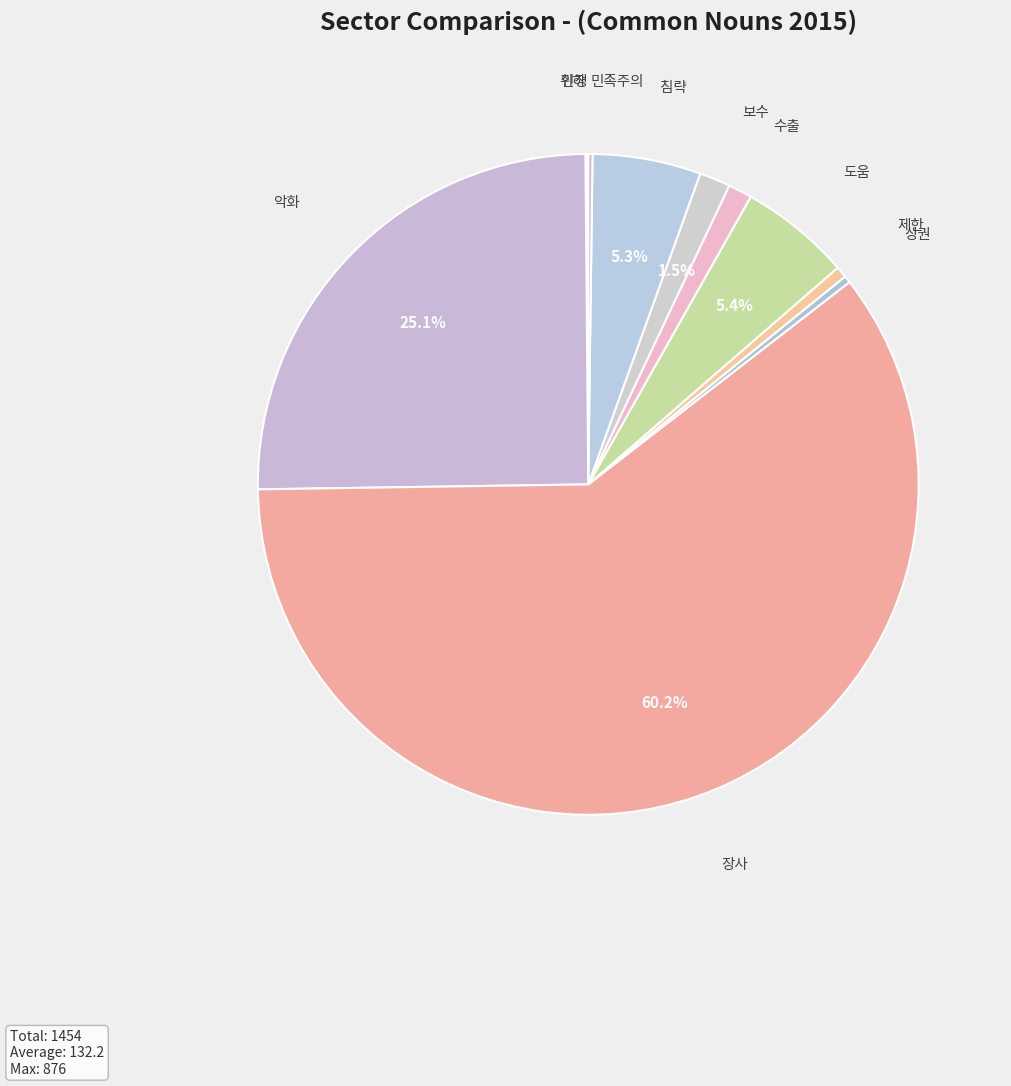

Between 수출 and 도움, which is larger?

도움